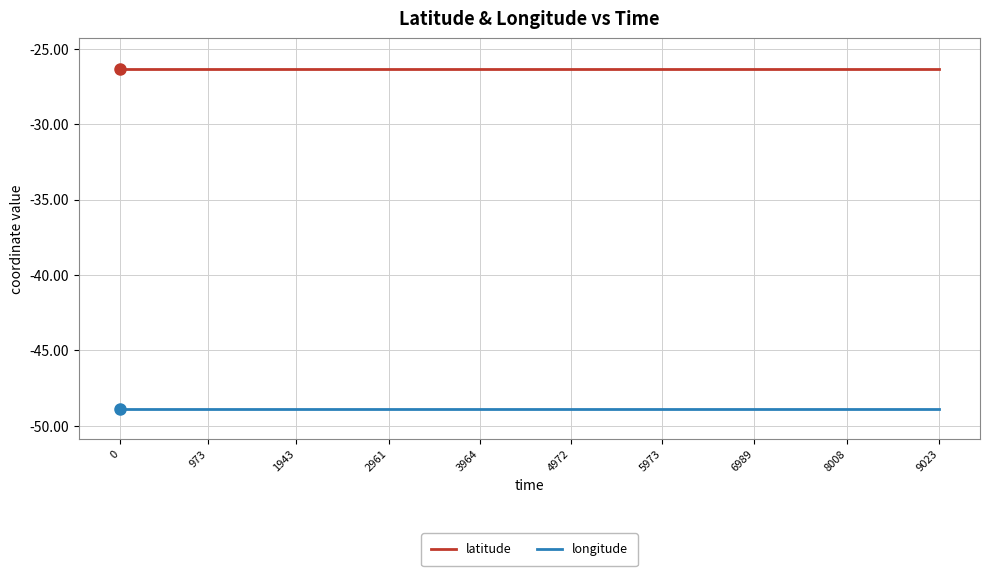

What is the average value of the latitude series?

-26.3